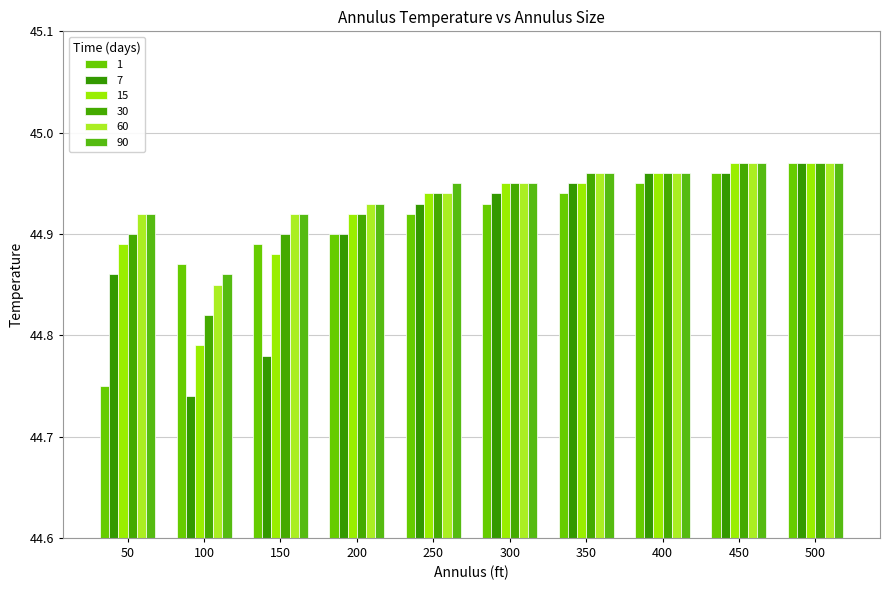

Reading left to right, what are all the values shown in this chart?

1: 50=44.8	100=44.9	150=44.9	200=44.9	250=44.9	300=44.9	350=44.9	400=45.0	450=45.0	500=45.0
7: 50=44.9	100=44.7	150=44.8	200=44.9	250=44.9	300=44.9	350=45.0	400=45.0	450=45.0	500=45.0
15: 50=44.9	100=44.8	150=44.9	200=44.9	250=44.9	300=45.0	350=45.0	400=45.0	450=45.0	500=45.0
30: 50=44.9	100=44.8	150=44.9	200=44.9	250=44.9	300=45.0	350=45.0	400=45.0	450=45.0	500=45.0
60: 50=44.9	100=44.9	150=44.9	200=44.9	250=44.9	300=45.0	350=45.0	400=45.0	450=45.0	500=45.0
90: 50=44.9	100=44.9	150=44.9	200=44.9	250=45.0	300=45.0	350=45.0	400=45.0	450=45.0	500=45.0